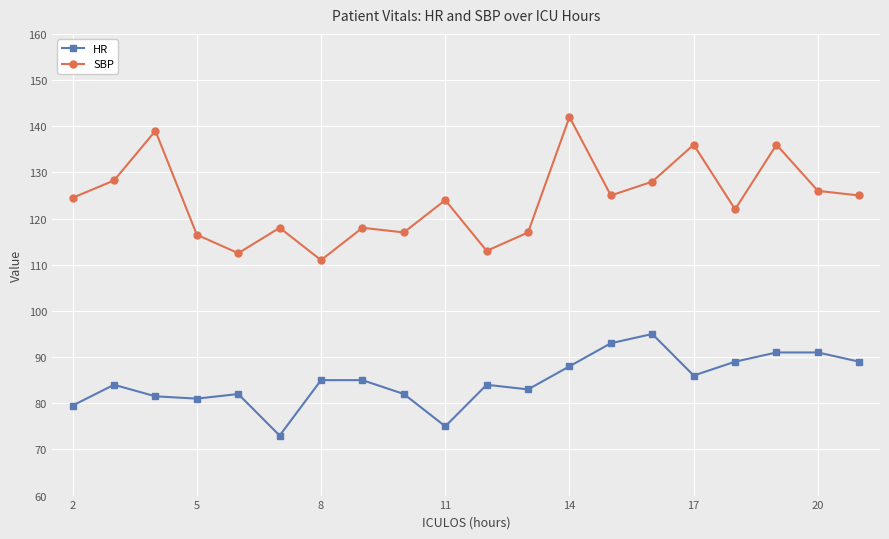

Which series has the largest total across all categories?

SBP